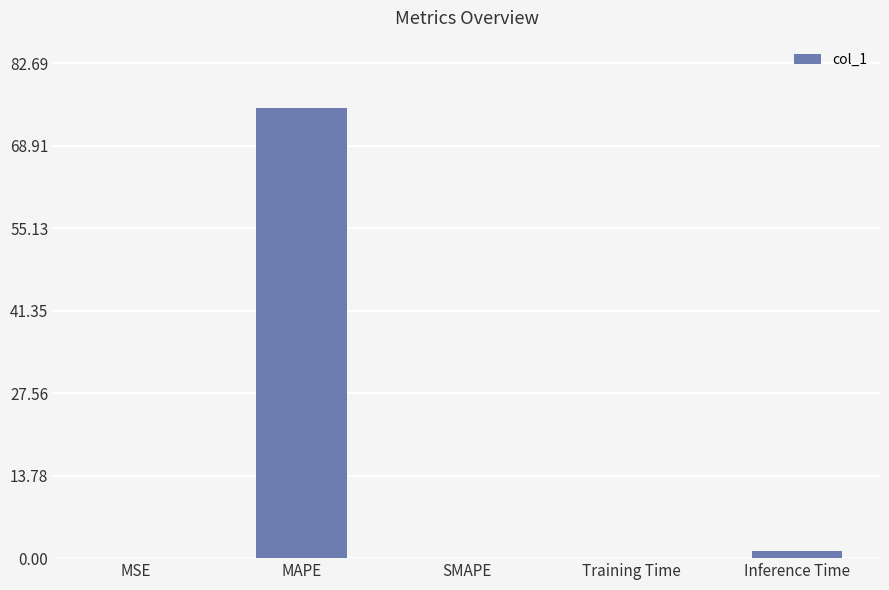

What is the maximum value shown in the chart?

75.2